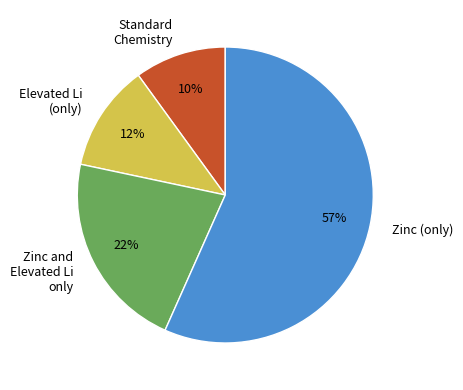

Is there any slice that represents more than half of the pie?

Yes